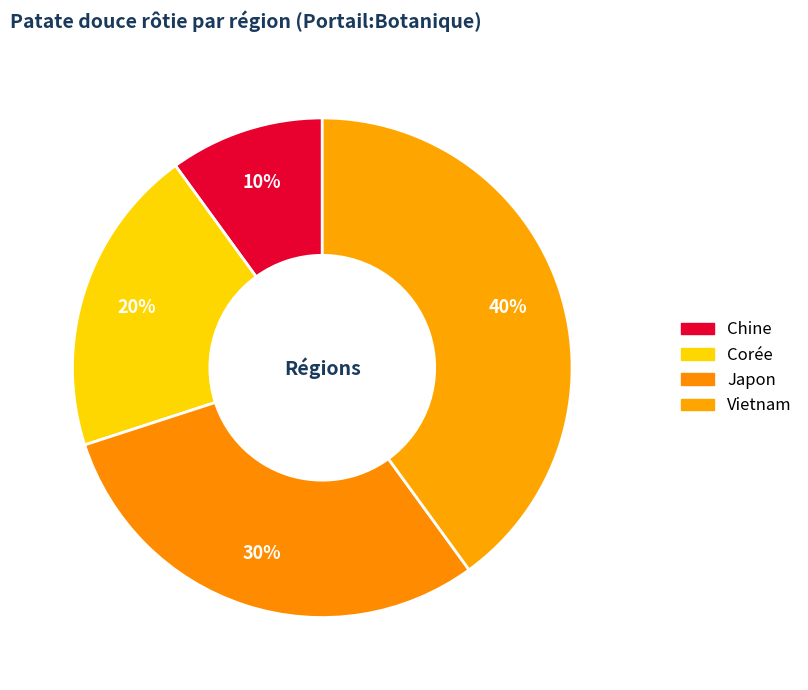

What is the smallest slice in the pie chart?

Chine